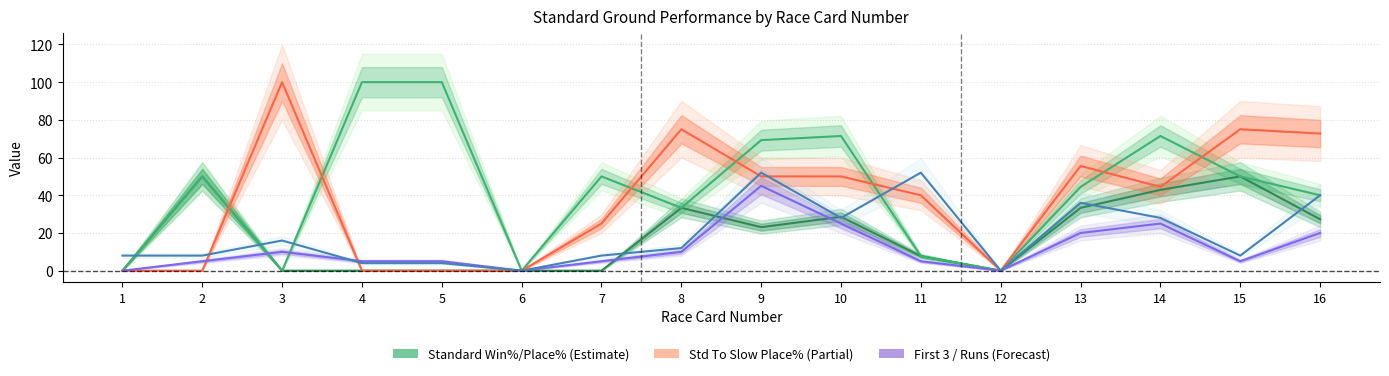

Which category has the highest value in the Standard Win% series?

2